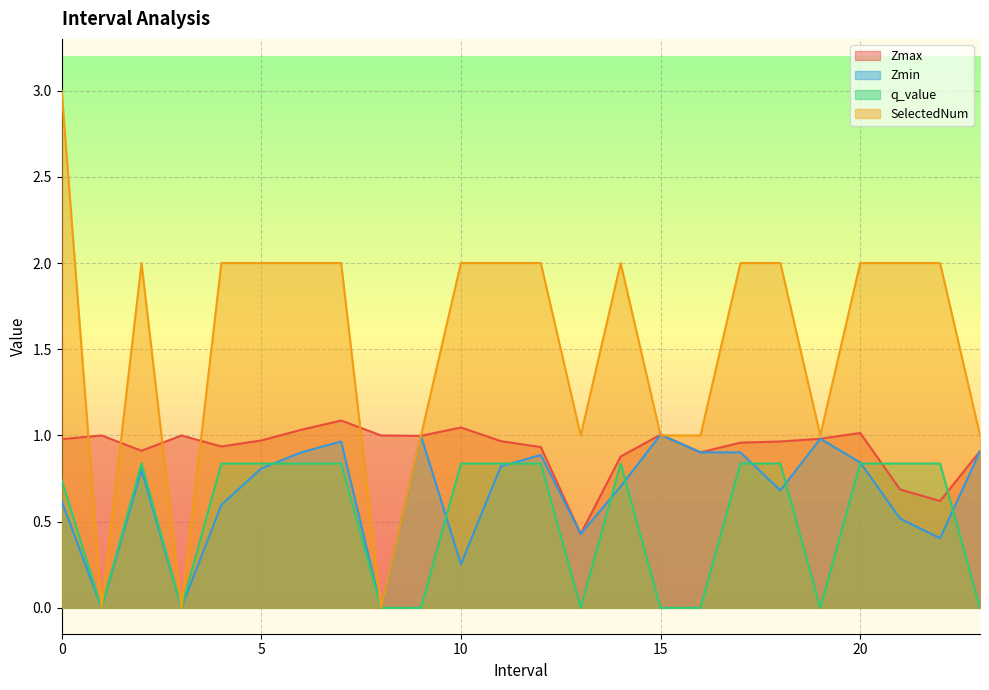

What is the sum of the q_value values at 13.0 and 17.0?

0.8